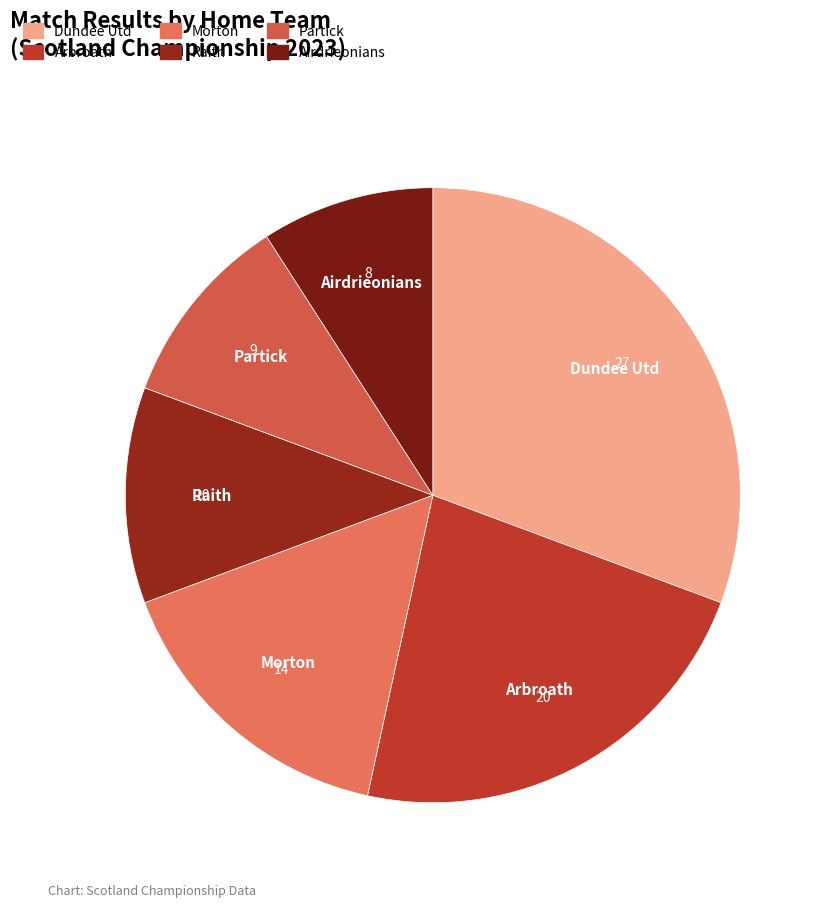

Which category has the smallest portion of the pie?

Airdrieonians